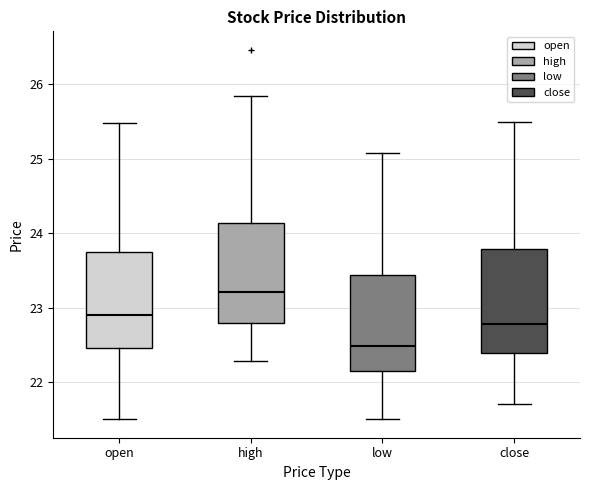

Where does the lower whisker of the box for low end on the y-axis? The values are not printed on the chart, so give them approximately, as read against the axis.

21.5